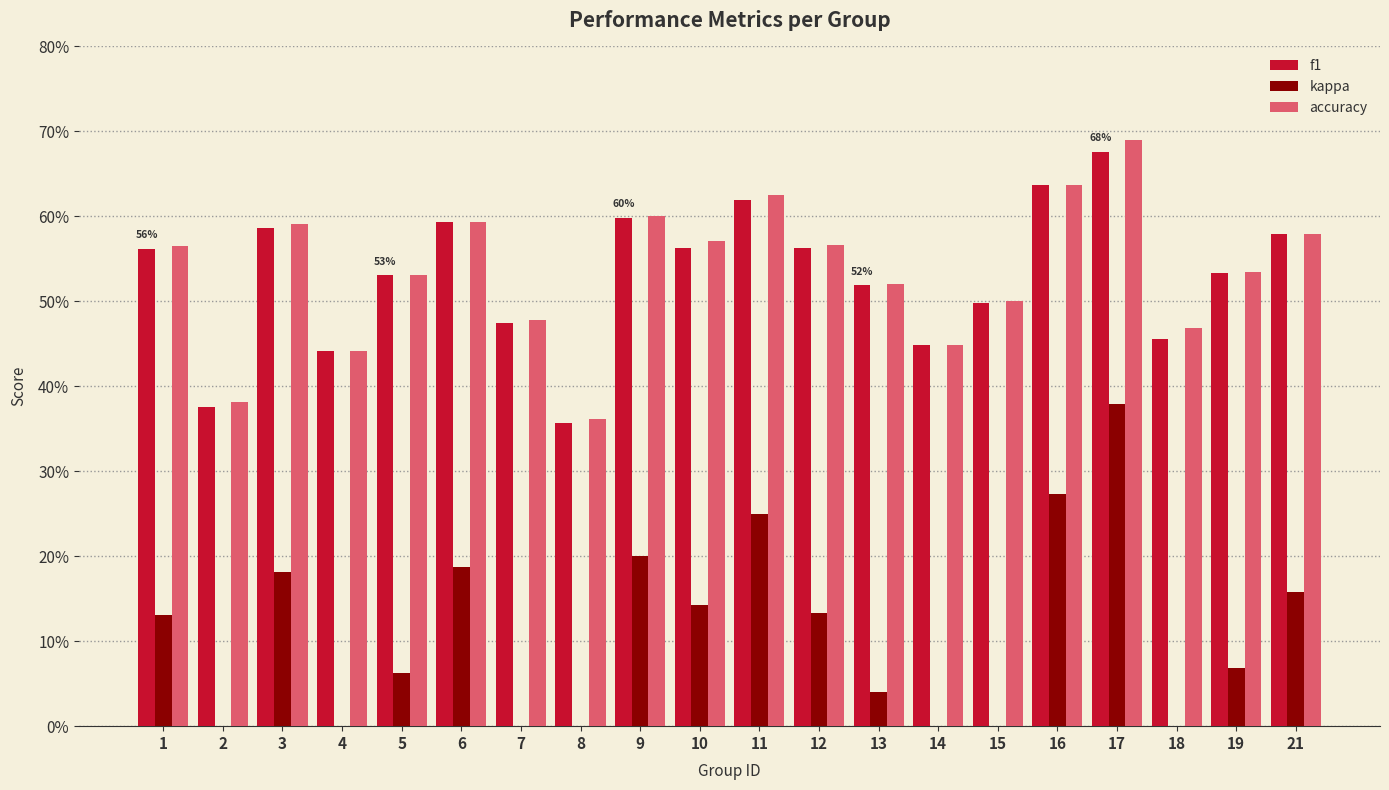

How many bars are there in total?

60